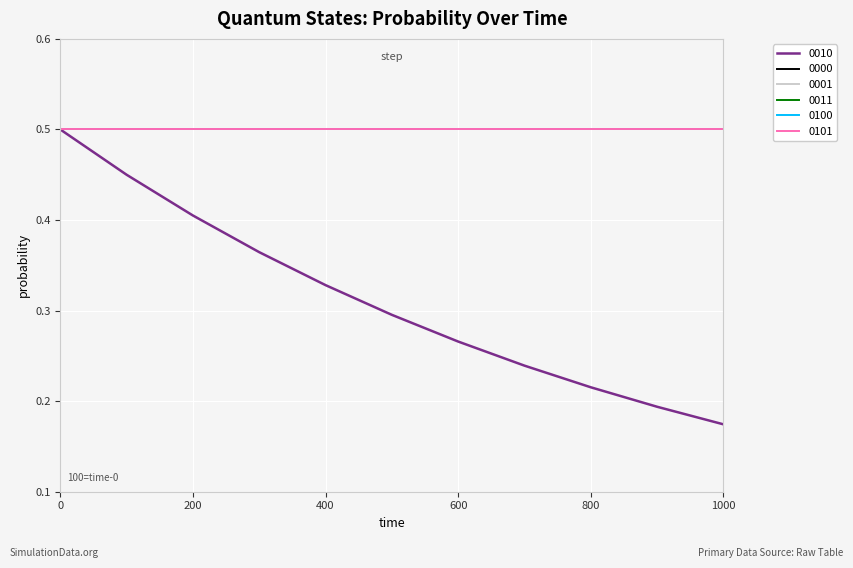

What is the value of the 0010 point at the 7th from the left?

0.3